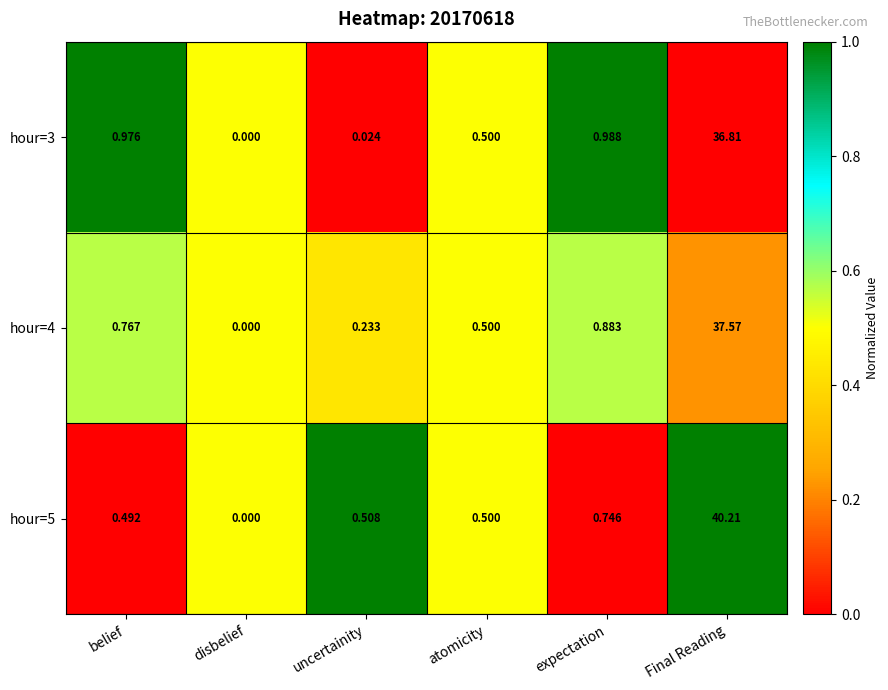

At which category does the chart reach its minimum across all series?

disbelief